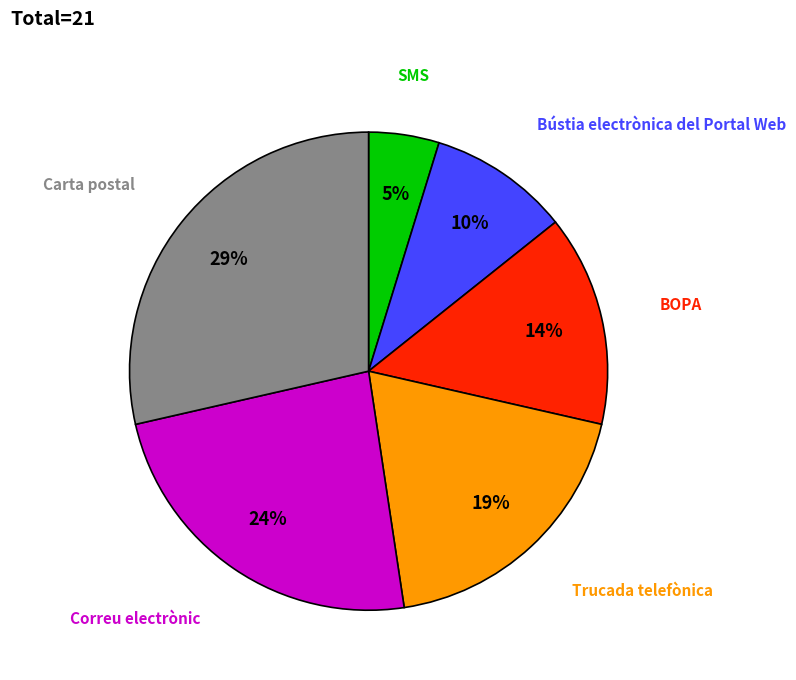

Is it true that BOPA is 28% of the pie?

False